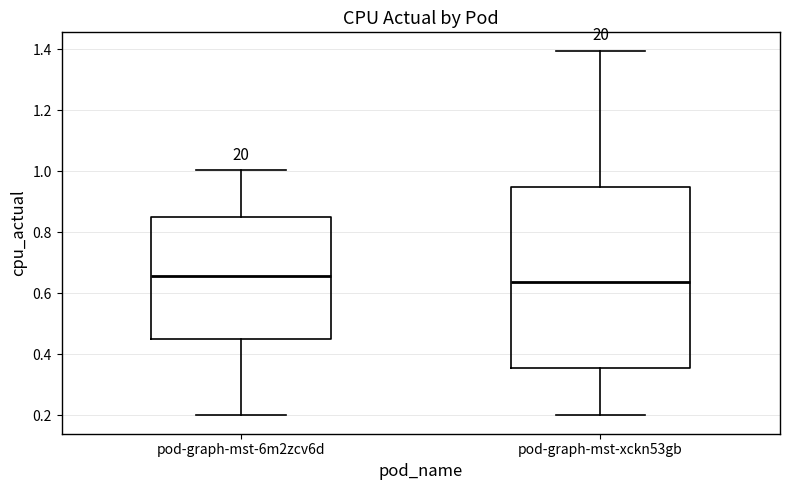

Which box is the tallest, from its lower edge to its upper edge?

pod-graph-mst-xckn53gb